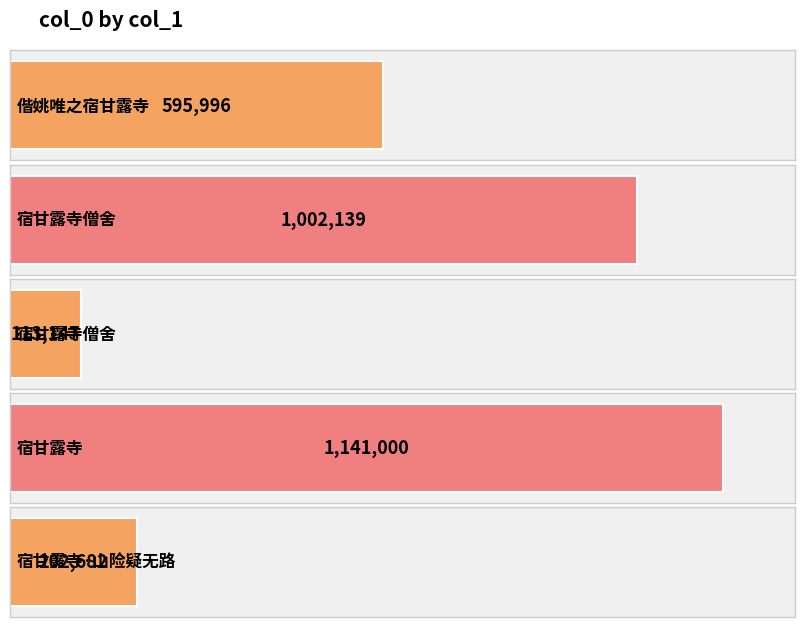

What is the minimum value shown in the chart?

113147